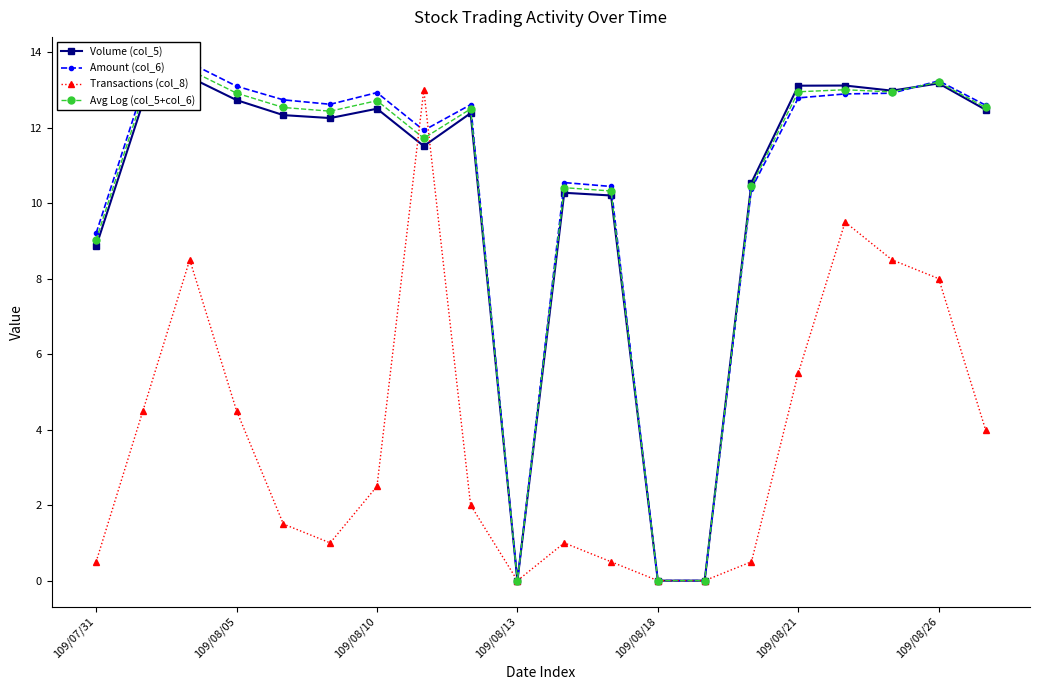

Is it true that Transactions (col_8) equals 0.0 at 109/08/18?

True